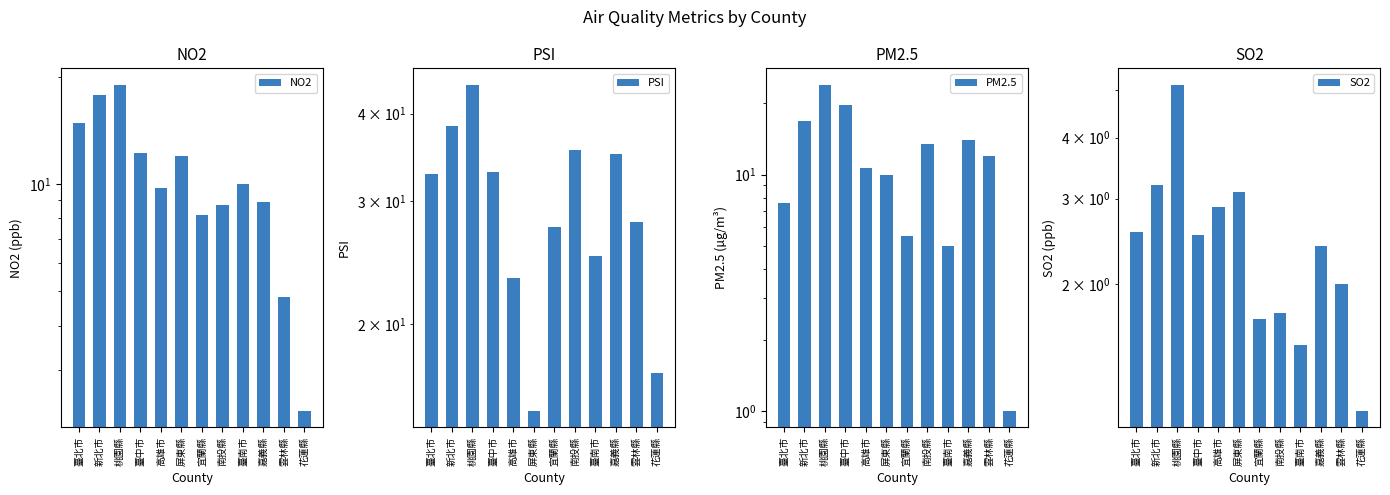

Reading left to right, extract all data points from this chart.

NO2: 臺北市=14.8	新北市=17.8	桃園縣=19.0	臺中市=12.2	高雄市=9.7	屏東縣=12.0	宜蘭縣=8.2	南投縣=8.7	臺南市=10.0	嘉義縣=8.9	雲林縣=4.8	花蓮縣=2.3
PSI: 臺北市=32.8	新北市=38.4	桃園縣=44.0	臺中市=33.0	高雄市=23.3	屏東縣=15.0	宜蘭縣=27.5	南投縣=35.5	臺南市=25.0	嘉義縣=35.0	雲林縣=28.0	花蓮縣=17.0
PM2.5: 臺北市=7.6	新北市=16.9	桃園縣=24.0	臺中市=19.8	高雄市=10.7	屏東縣=10.0	宜蘭縣=5.5	南投縣=13.5	臺南市=5.0	嘉義縣=14.0	雲林縣=12.0	花蓮縣=1.0
SO2: 臺北市=2.6	新北市=3.2	桃園縣=5.1	臺中市=2.5	高雄市=2.9	屏東縣=3.1	宜蘭縣=1.7	南投縣=1.8	臺南市=1.5	嘉義縣=2.4	雲林縣=2.0	花蓮縣=1.1